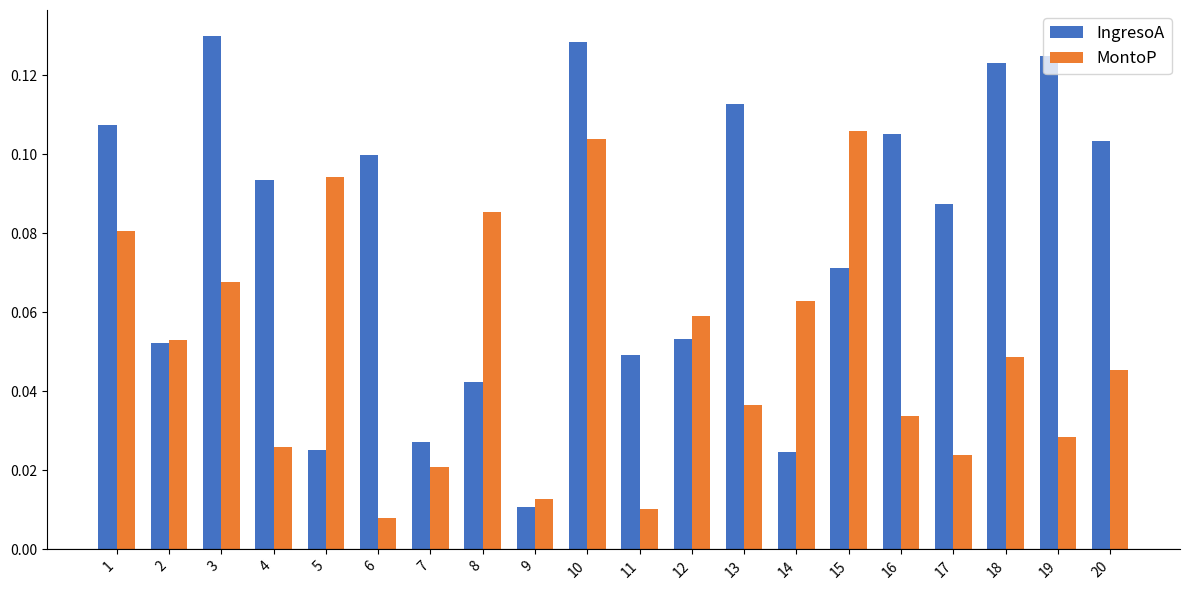

Is the value of IngresoA at 8 greater than the value of MontoP at 19?

Yes